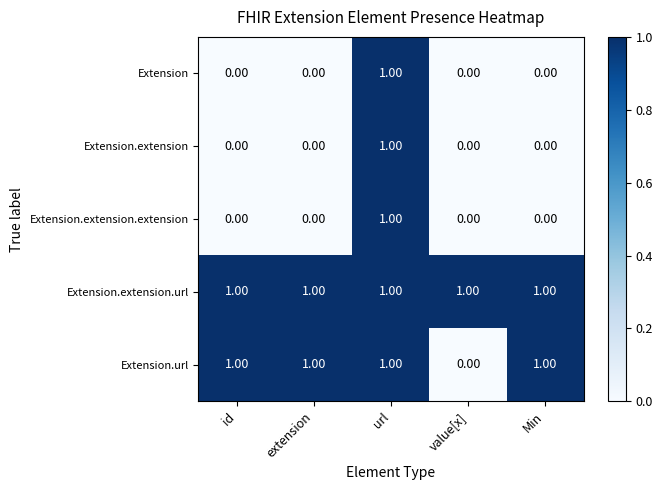

At how many categories does at least one series exceed 0?

5